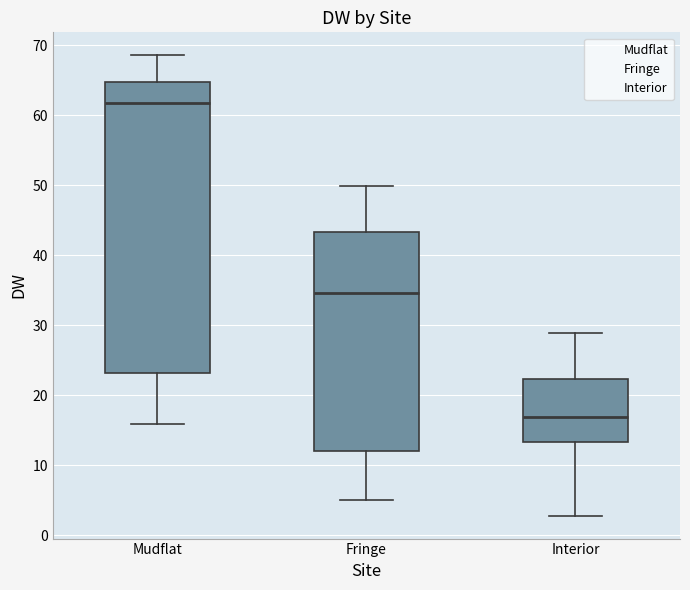

Which box is the tallest, from its lower edge to its upper edge?

Mudflat